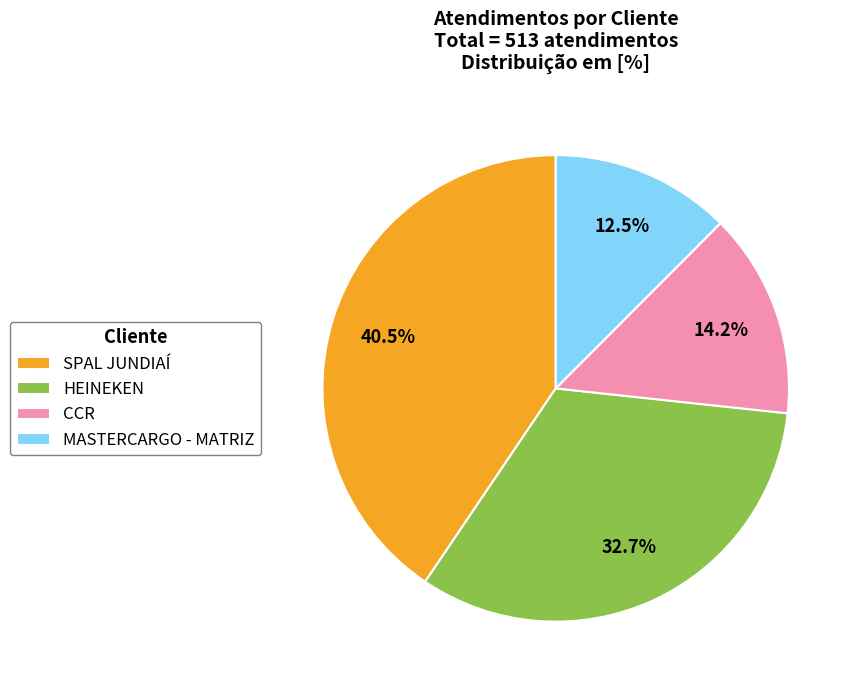

Approximately how many times larger is the value at SPAL JUNDIAÍ compared to MASTERCARGO - MATRIZ?

3.2